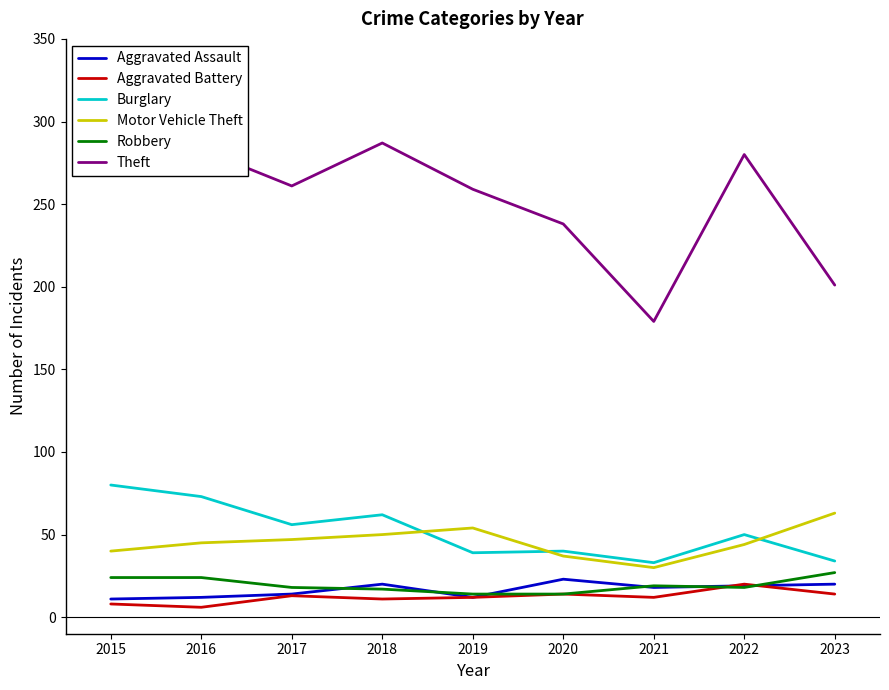

How many data points in Aggravated Assault are less than 18?

4